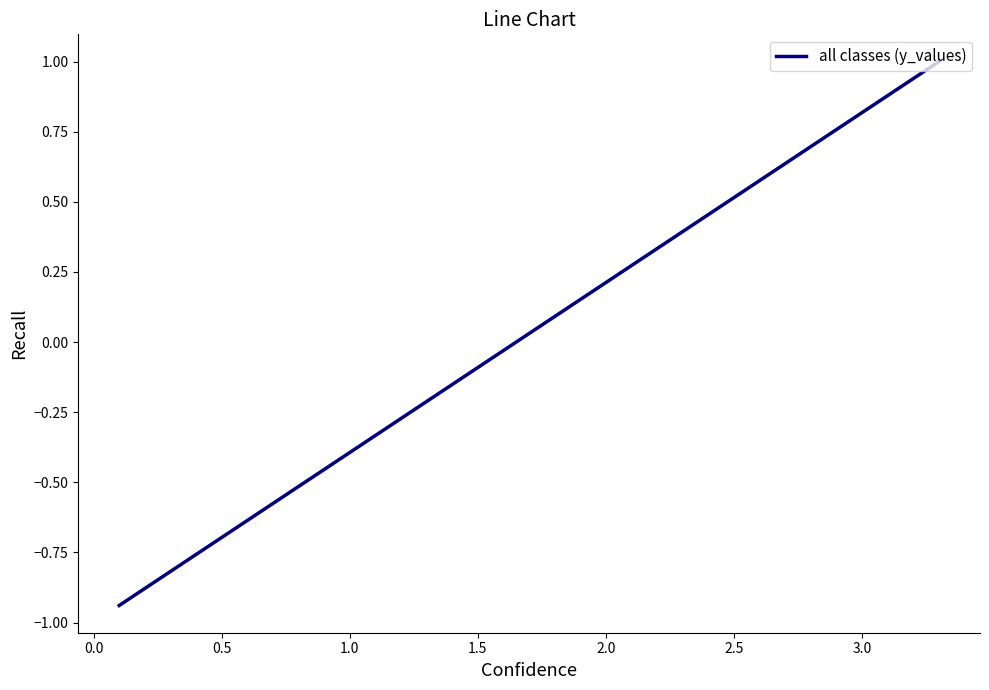

What is the difference between the maximum and minimum values?

1.9